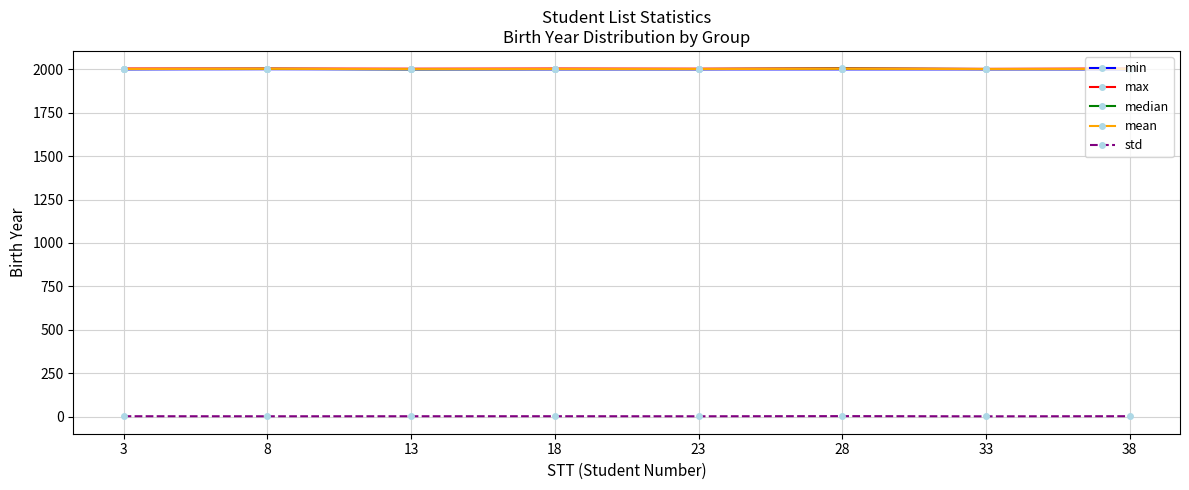

True or false: std and min intersect in this chart.

False